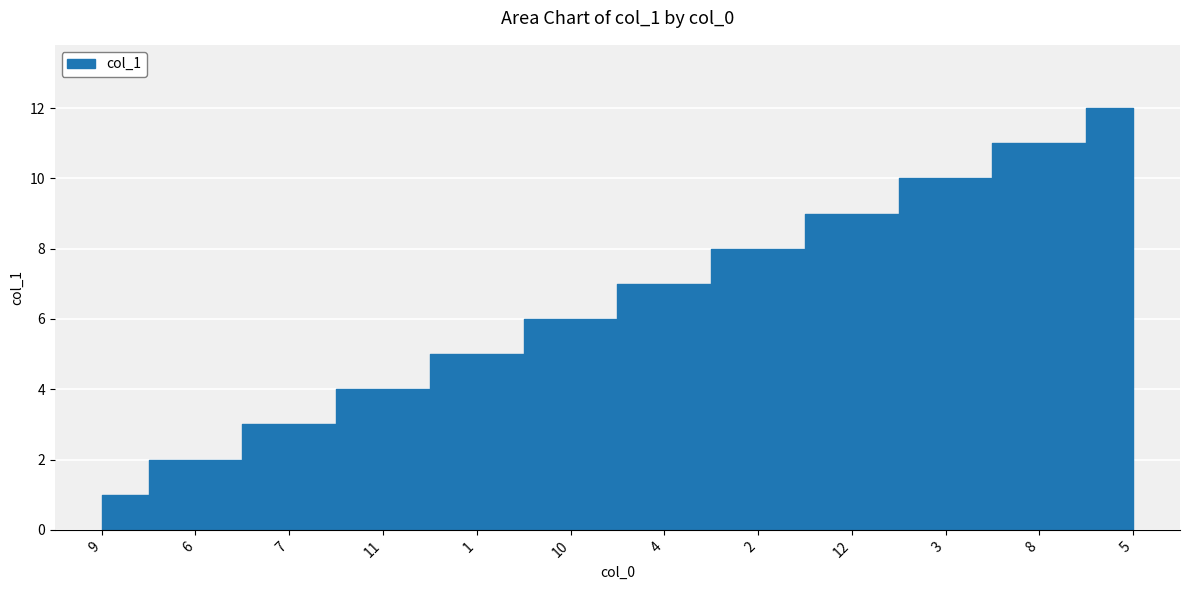

Reading right to left, list all the values displayed in this chart.

5=12	8=11	3=10	12=9	2=8	4=7	10=6	1=5	11=4	7=3	6=2	9=1